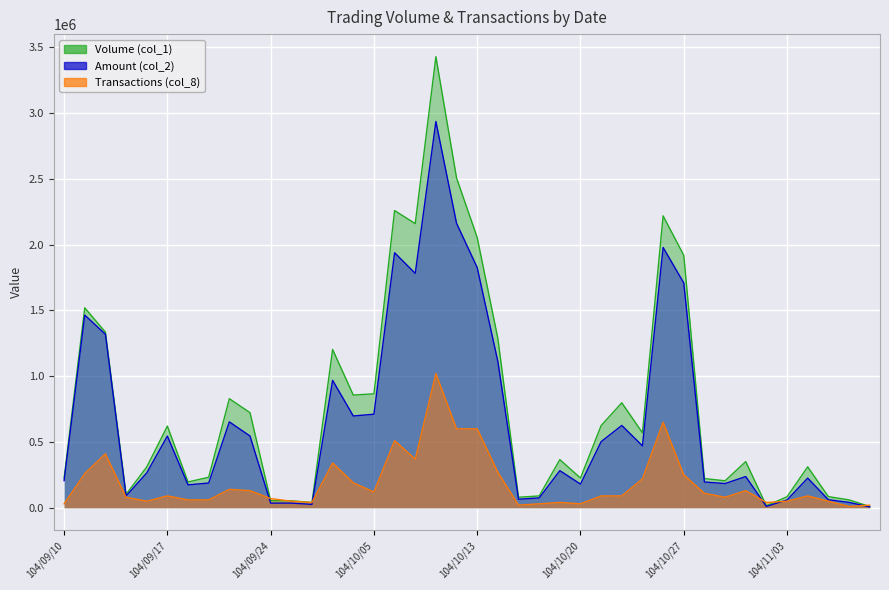

What is the label of the 29th point from the right?

104/09/25